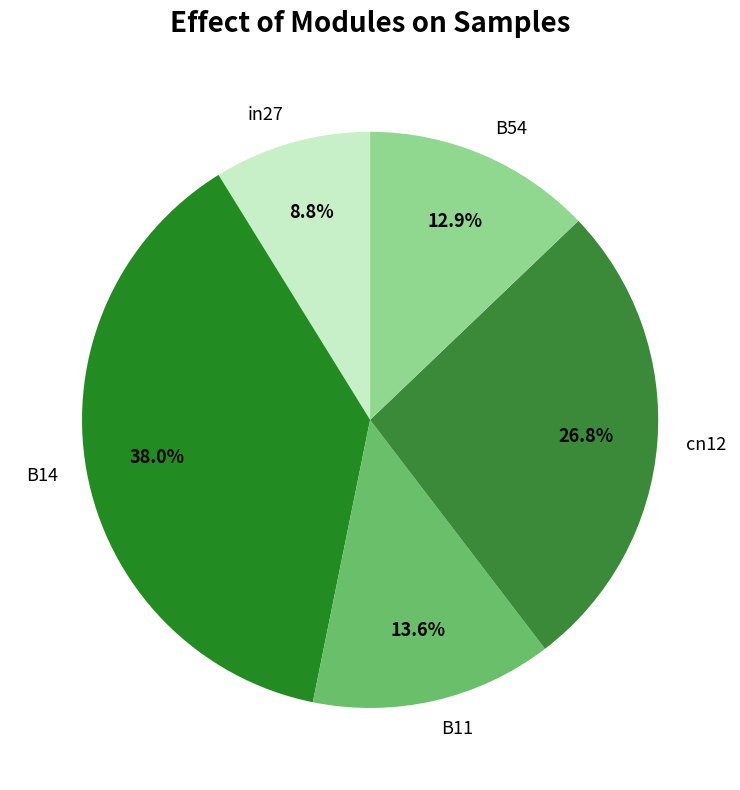

What percentage is the B11 slice, to the nearest percent?

14%